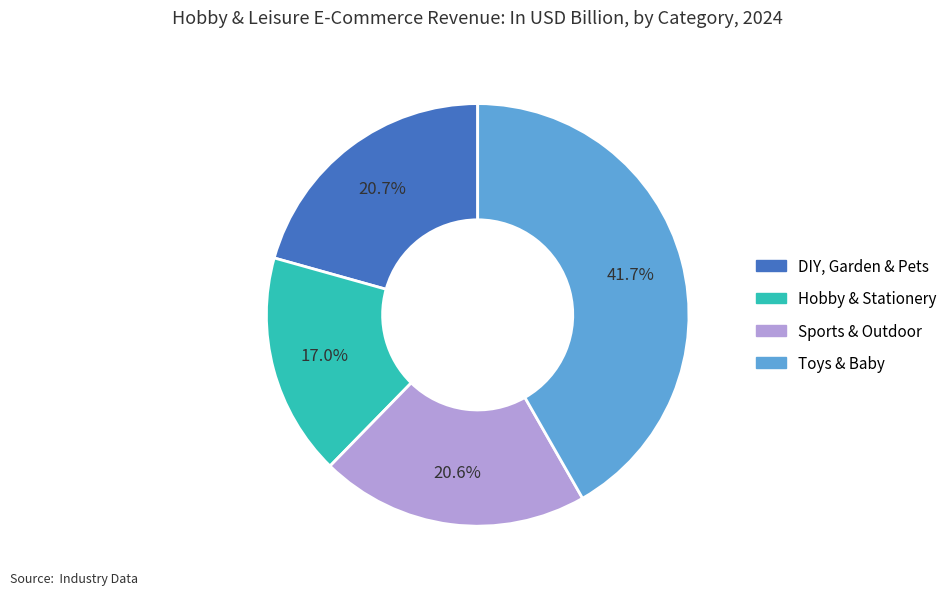

What is the smallest slice in the pie chart?

Hobby & Stationery